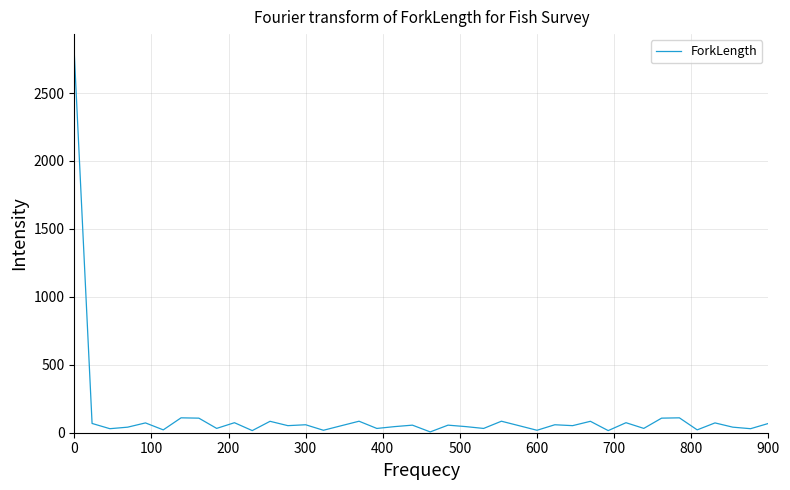

What is the difference between the maximum and minimum values?

2788.0